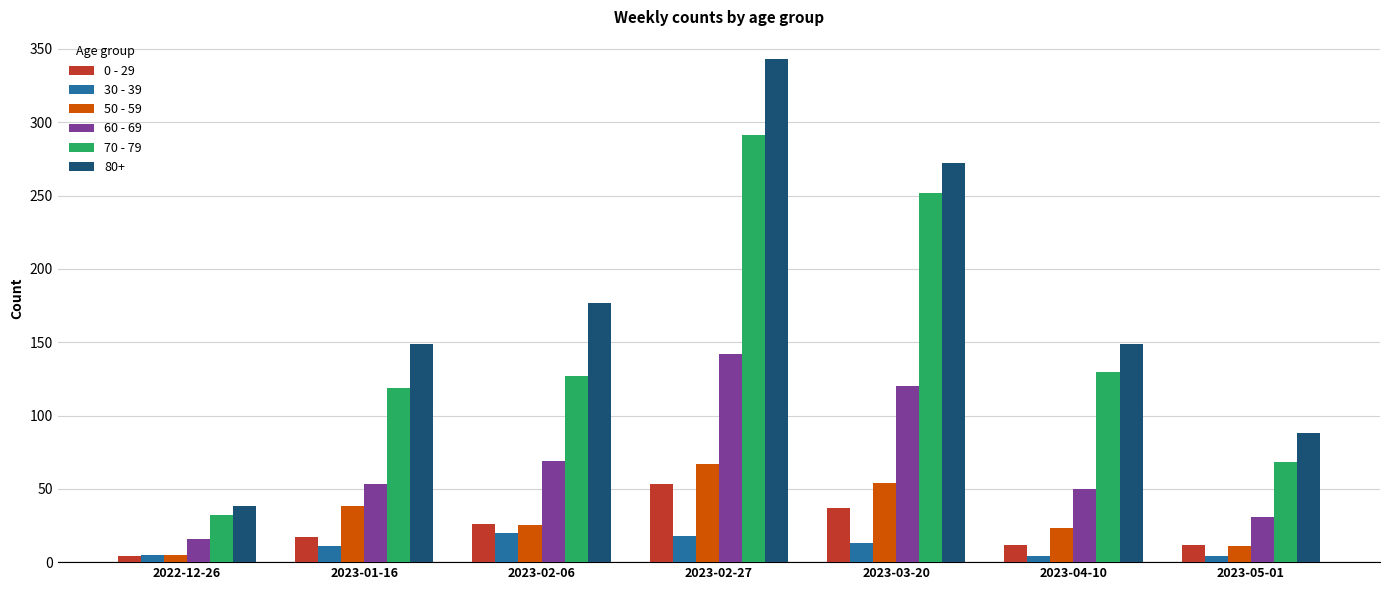

At how many categories does at least one series exceed 201?

2